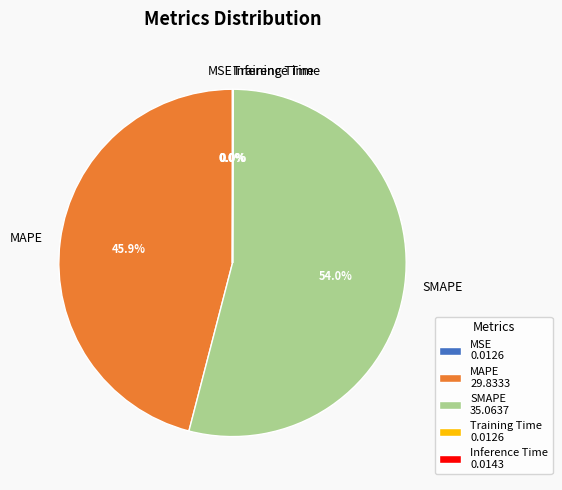

What is the ratio of the value at SMAPE to the value at MAPE?

1.2